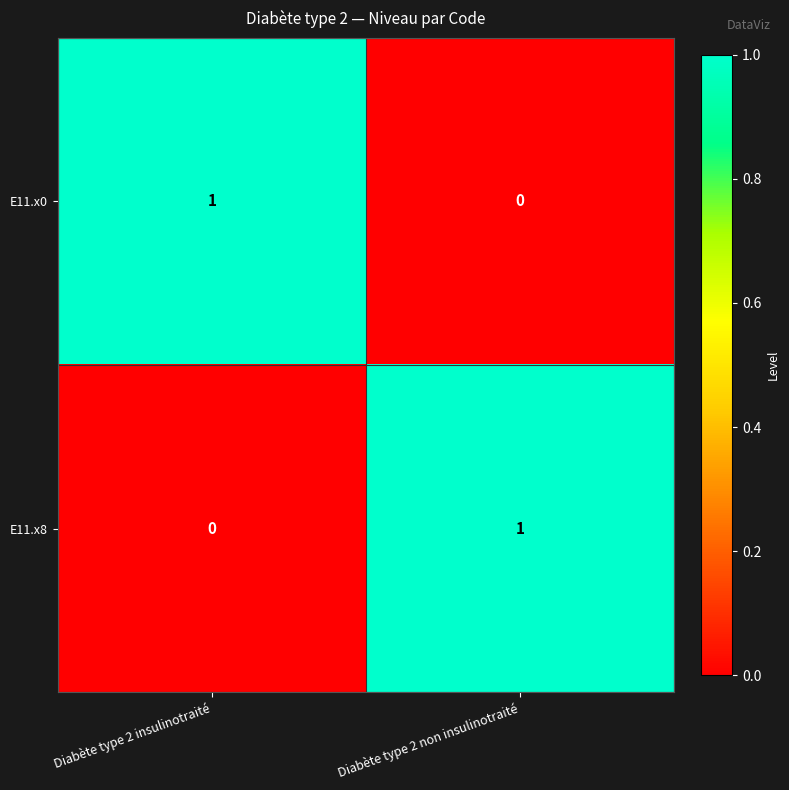

At Diabète type 2 insulinotraité, list the series in order from smallest to largest.

E11.x8, E11.x0